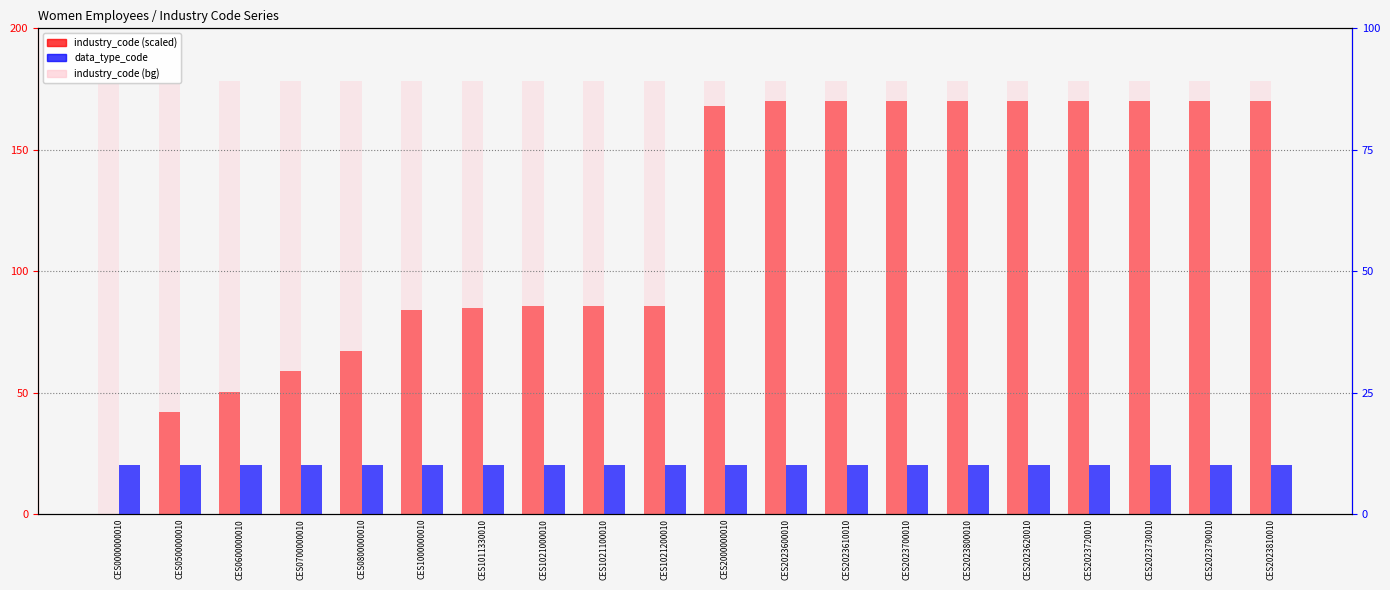

Reading right to left, transcribe all the data shown in this chart.

industry_code: 170.0	170.0	170.0	170.0	170.0	170.0	170.0	170.0	170.0	168.0	85.8	85.8	85.8	85.0	84.0	67.2	58.8	50.4	42.0	0.0
data_type_code: 10.0	10.0	10.0	10.0	10.0	10.0	10.0	10.0	10.0	10.0	10.0	10.0	10.0	10.0	10.0	10.0	10.0	10.0	10.0	10.0